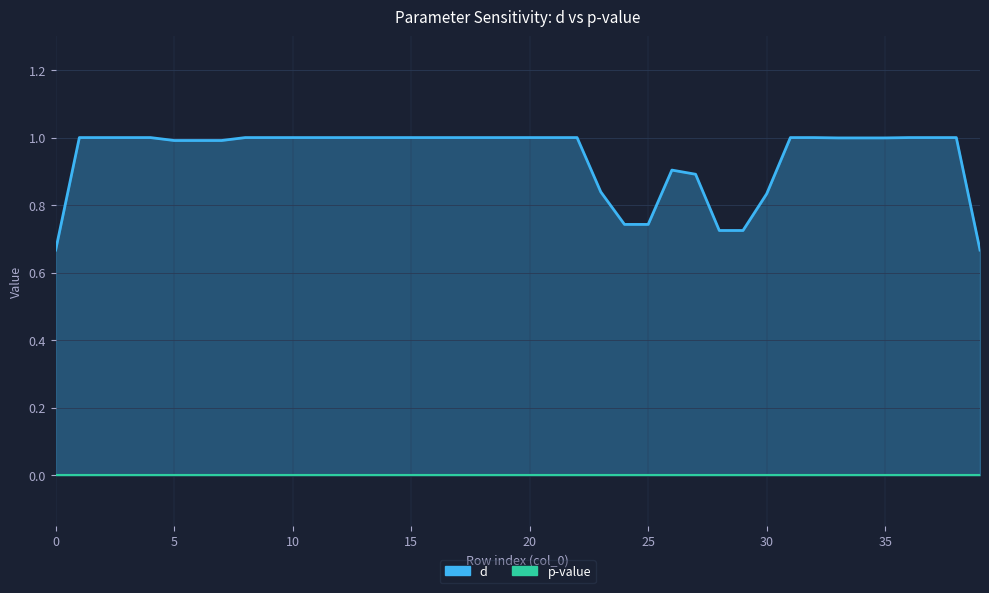

True or false: p-value and d cross at least once.

False